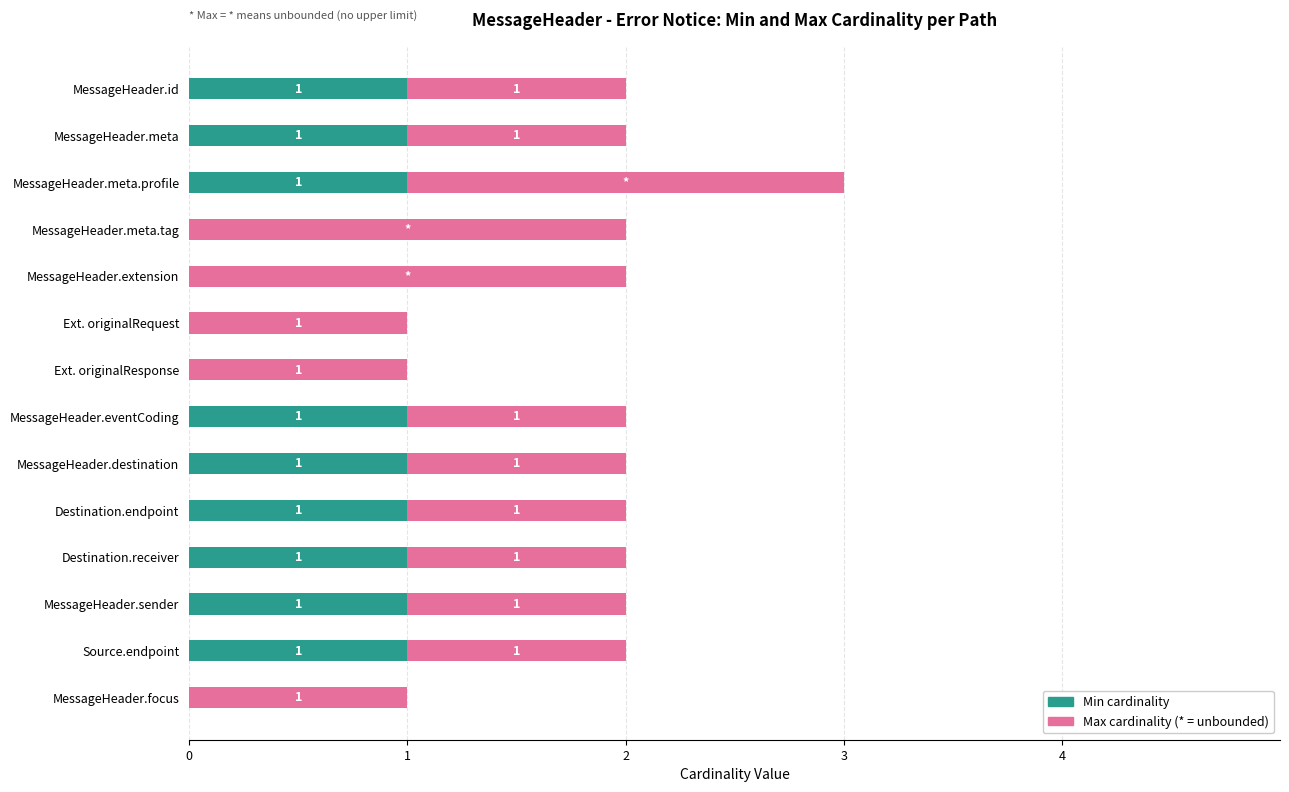

At which category is the sum across all series the highest?

MessageHeader.meta.profile